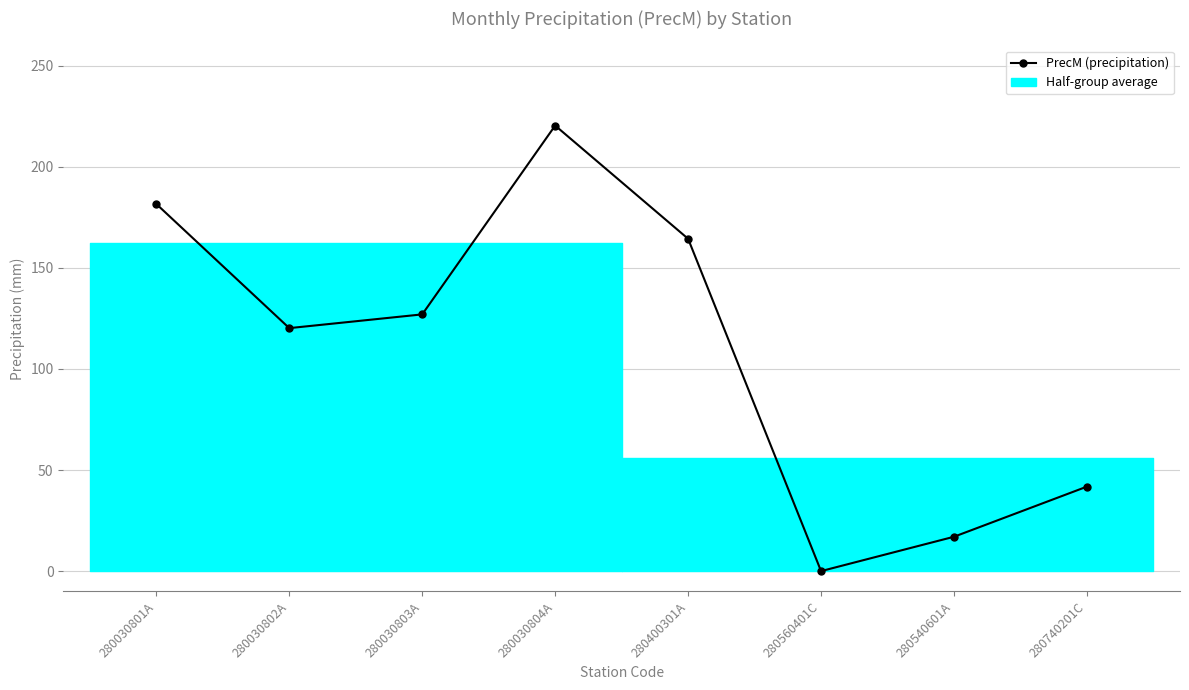

List the labels in order of value, smallest first.

280560401C, 280540601A, 280740201C, 280030802A, 280030803A, 280400301A, 280030801A, 280030804A